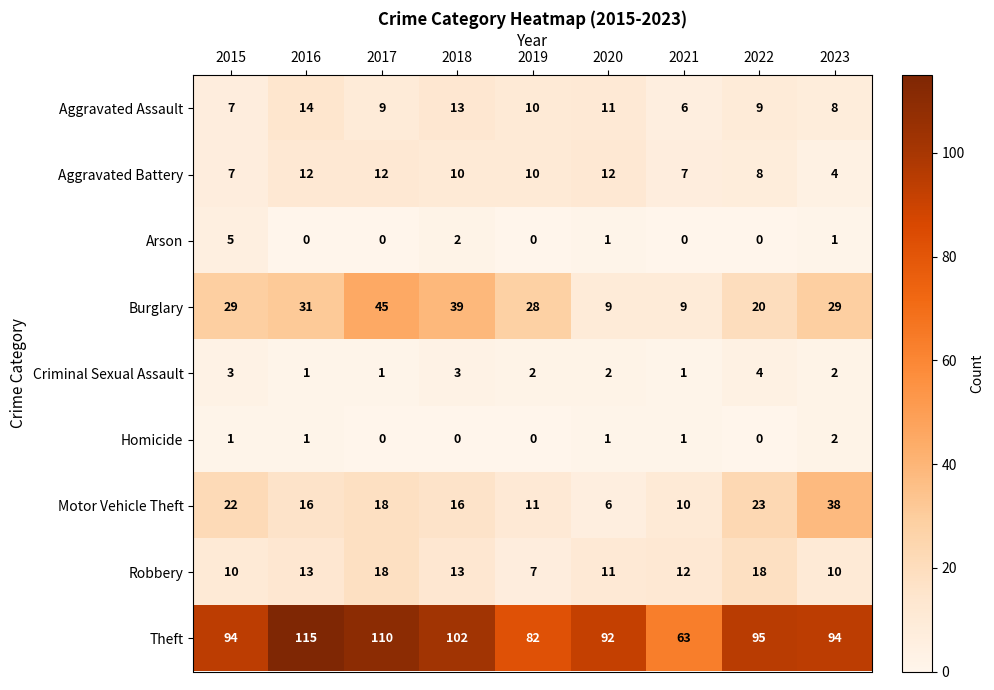

The value of Motor Vehicle Theft at 2022 is 33. True or false?

False